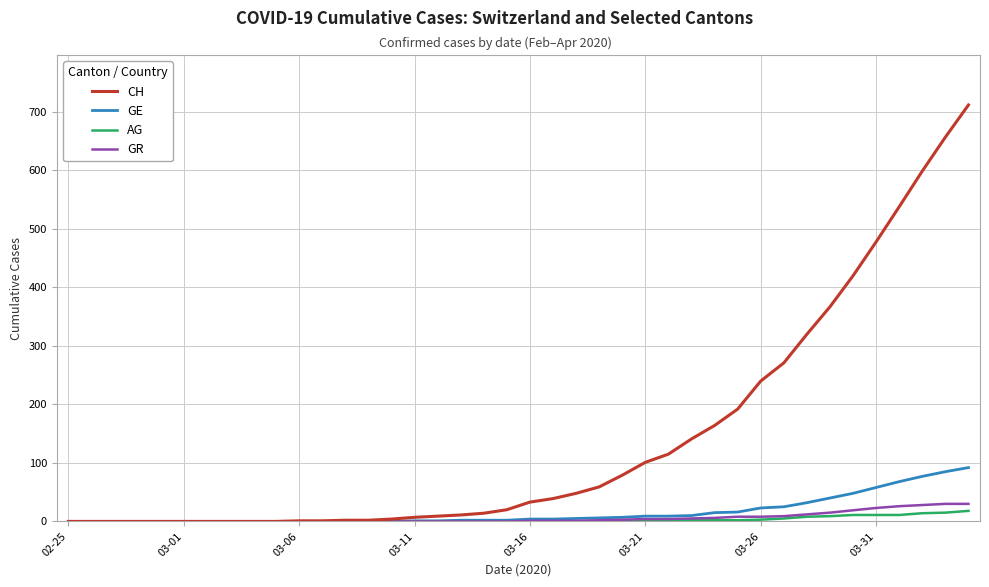

Which series has the largest range (max minus min)?

CH